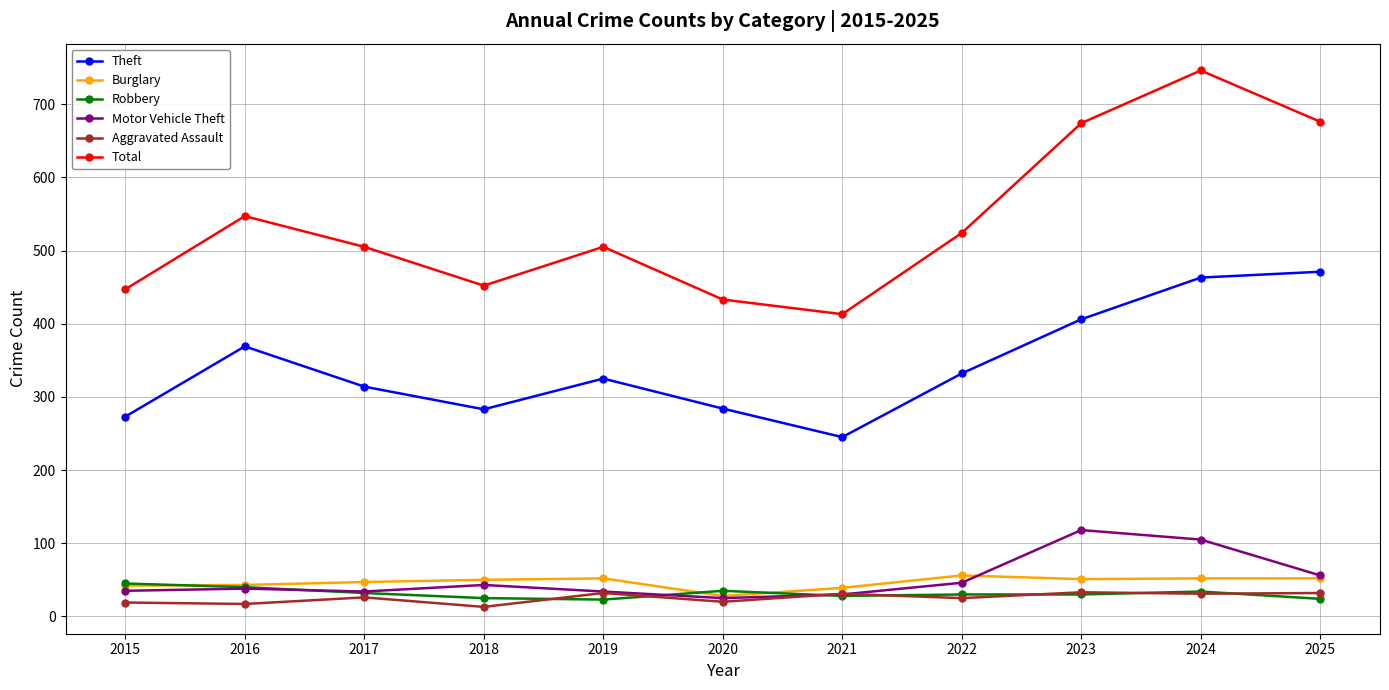

At how many categories does at least one series exceed 343?

11